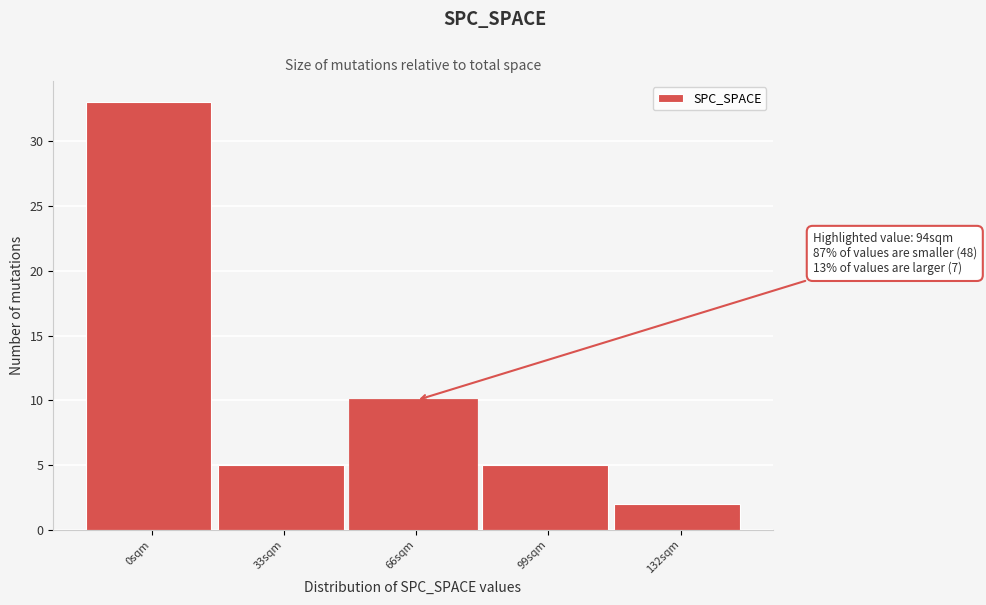

Reading right to left, list all the values displayed in this chart.

132sqm=2	99sqm=5	66sqm=10	33sqm=5	0sqm=33